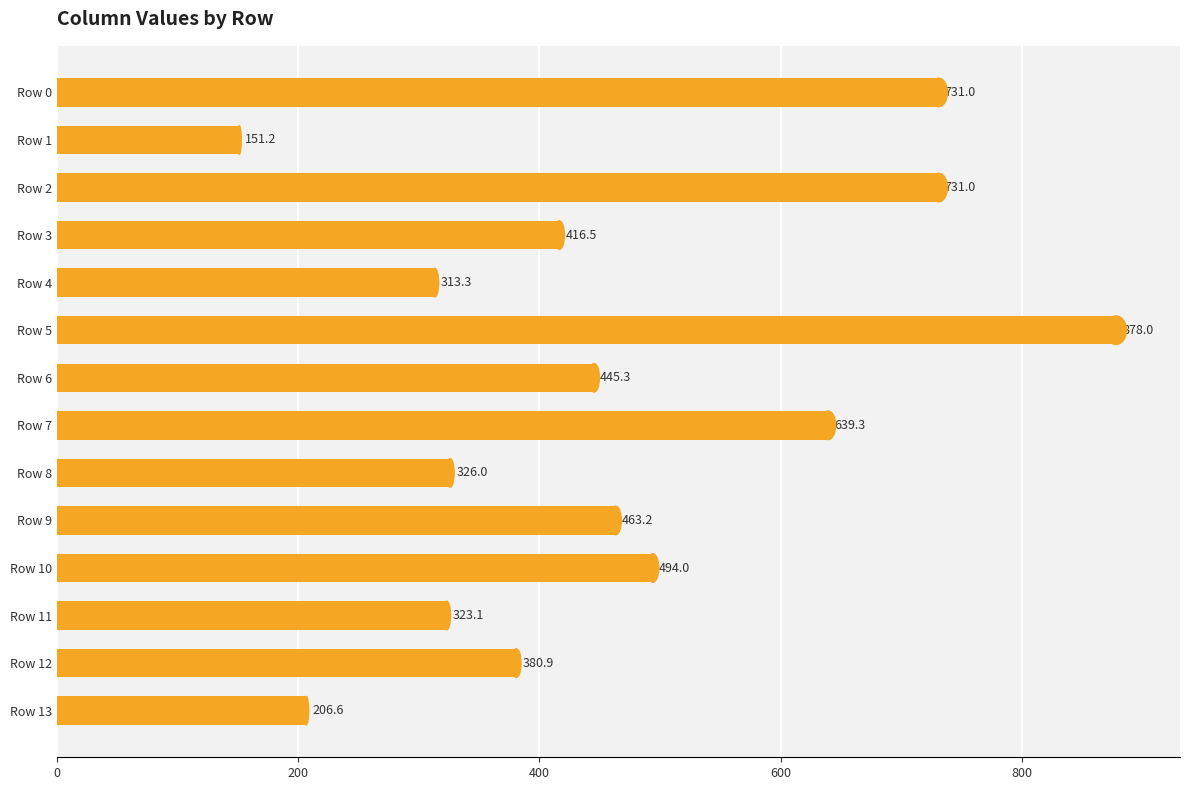

What is the ratio of the value at Row 11 to the value at Row 8?

1.0